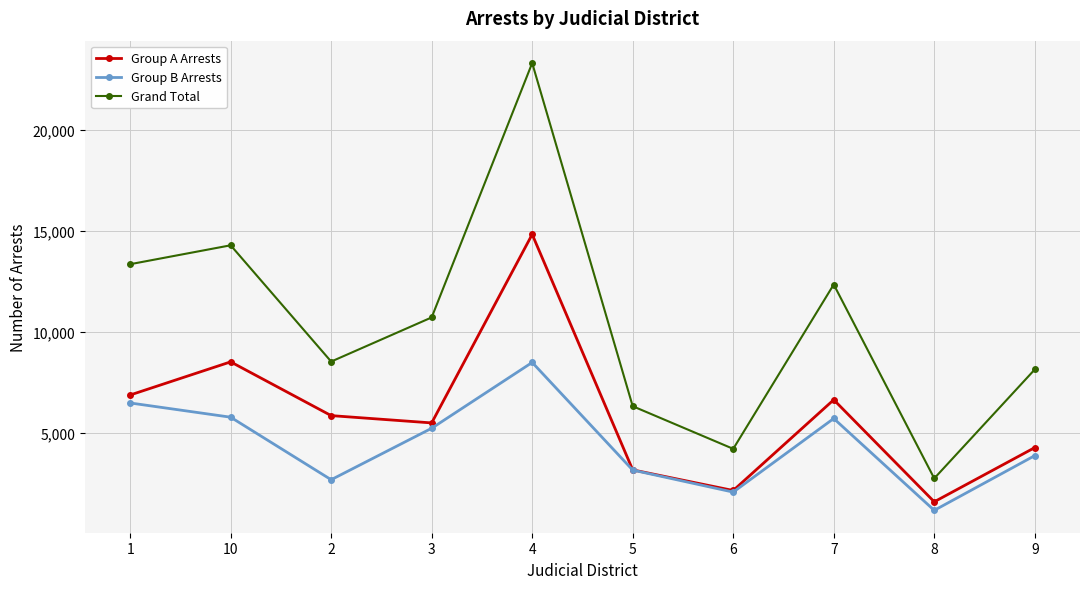

At which category does Grand Total reach its first local valley?

2